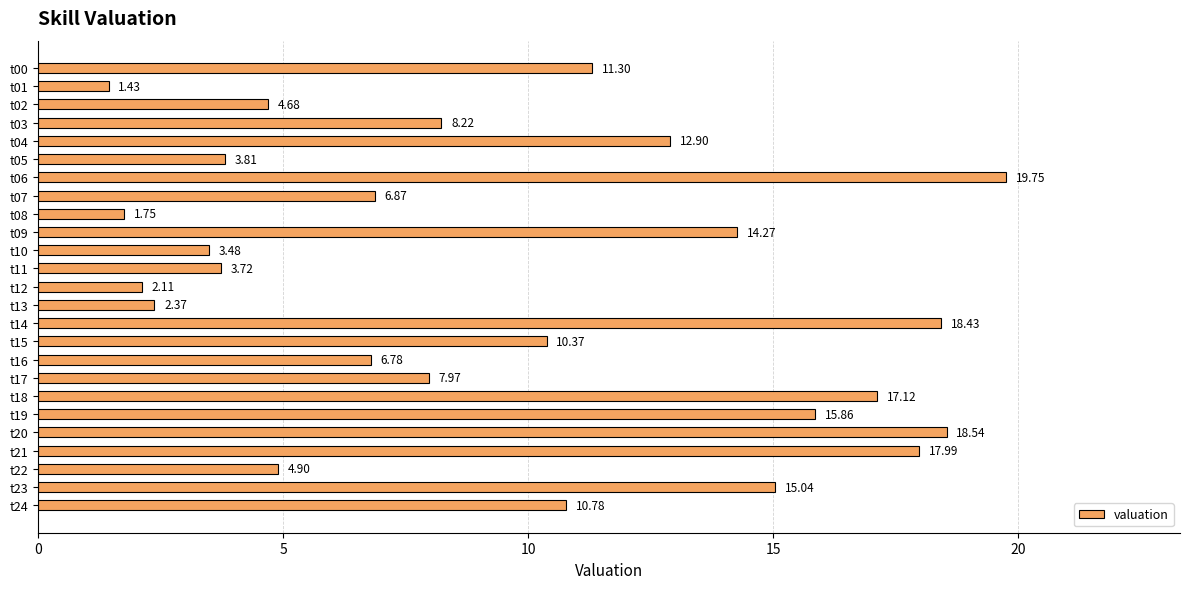

Count the number of categories in the chart.

25